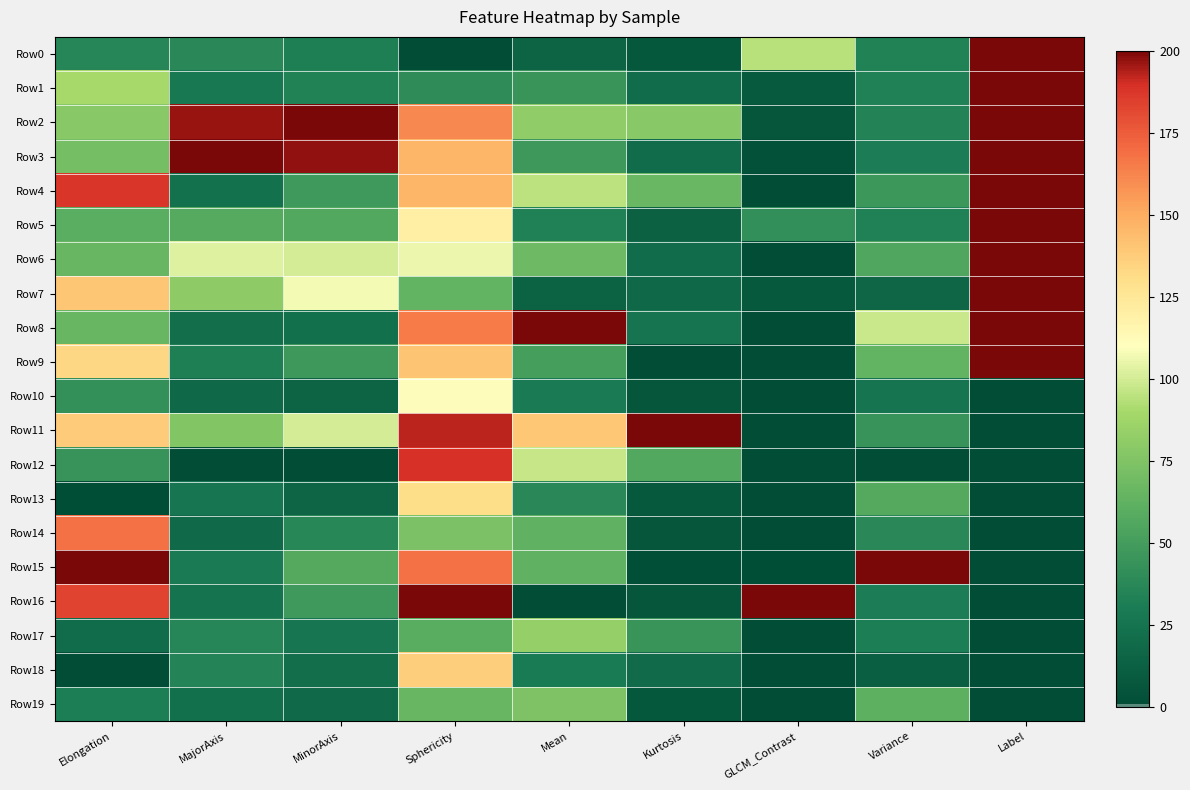

What is the spread (max minus min) of values at Kurtosis?

200.0